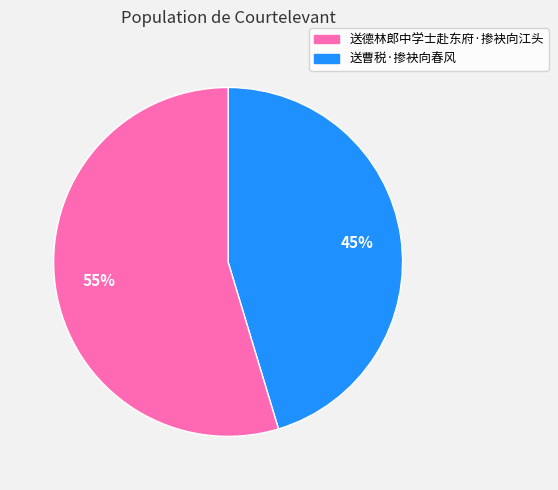

To the nearest percent, what is the average slice percentage?

50%